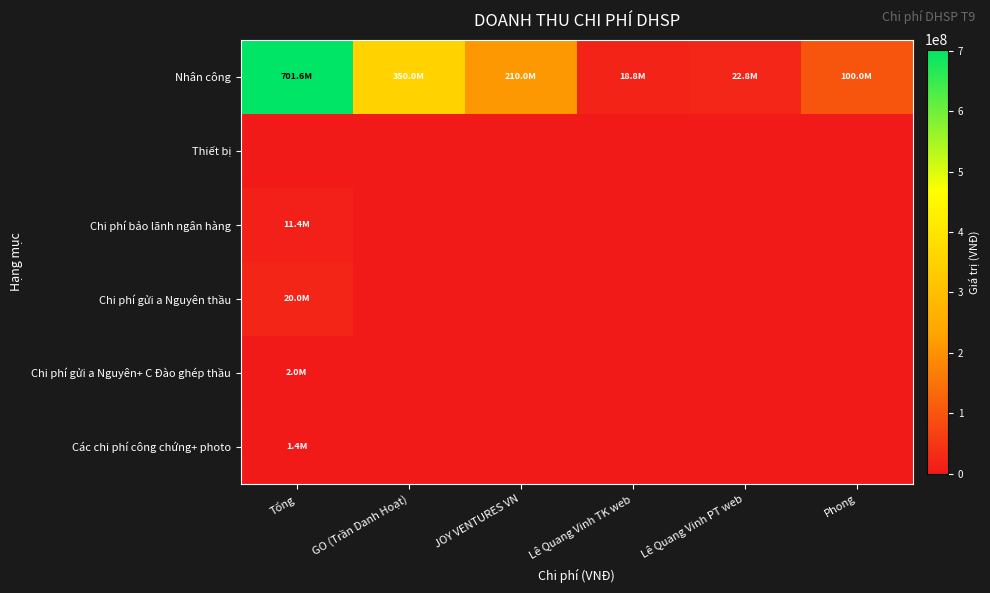

At which category is the sum across all series the highest?

Tổng